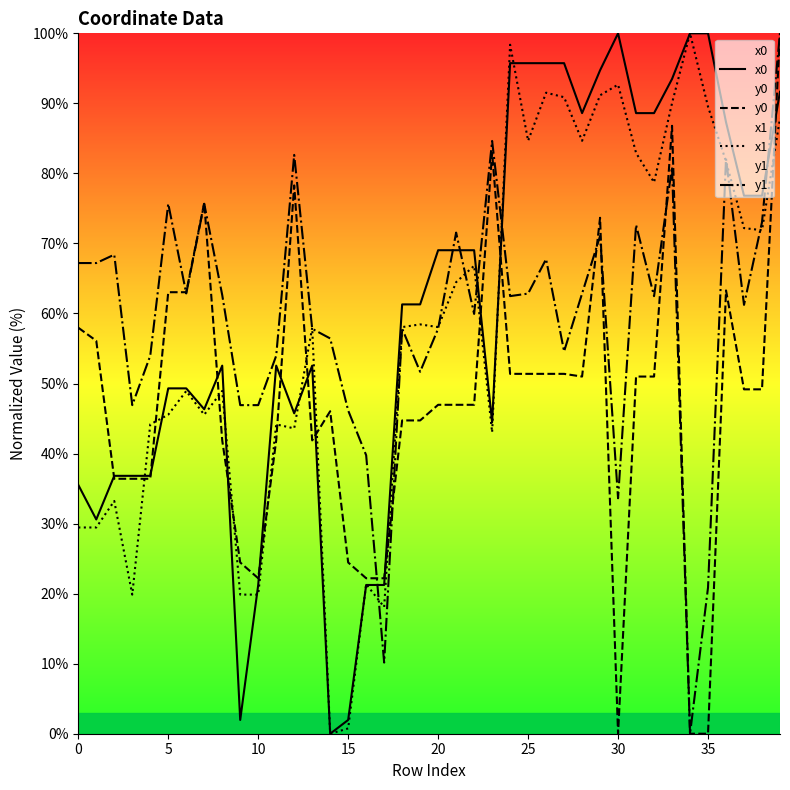

At which label is y0 closest to 50?

37